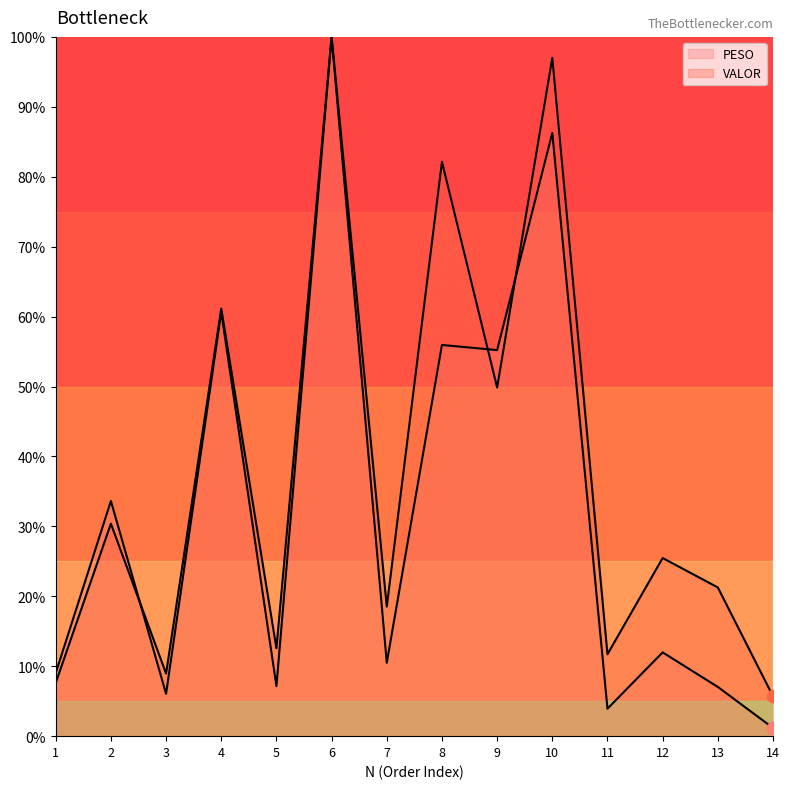

What is the total value across all series at 11?

15.6